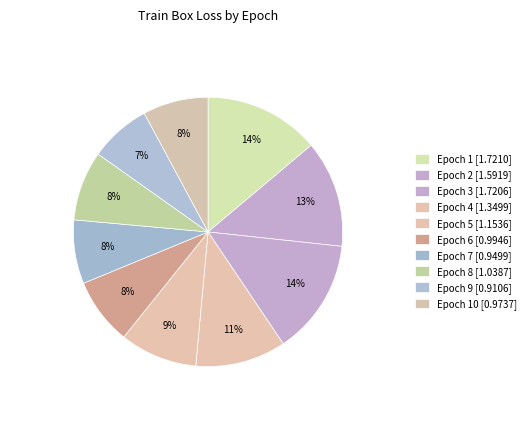

To the nearest percent, what is the average slice percentage?

10%